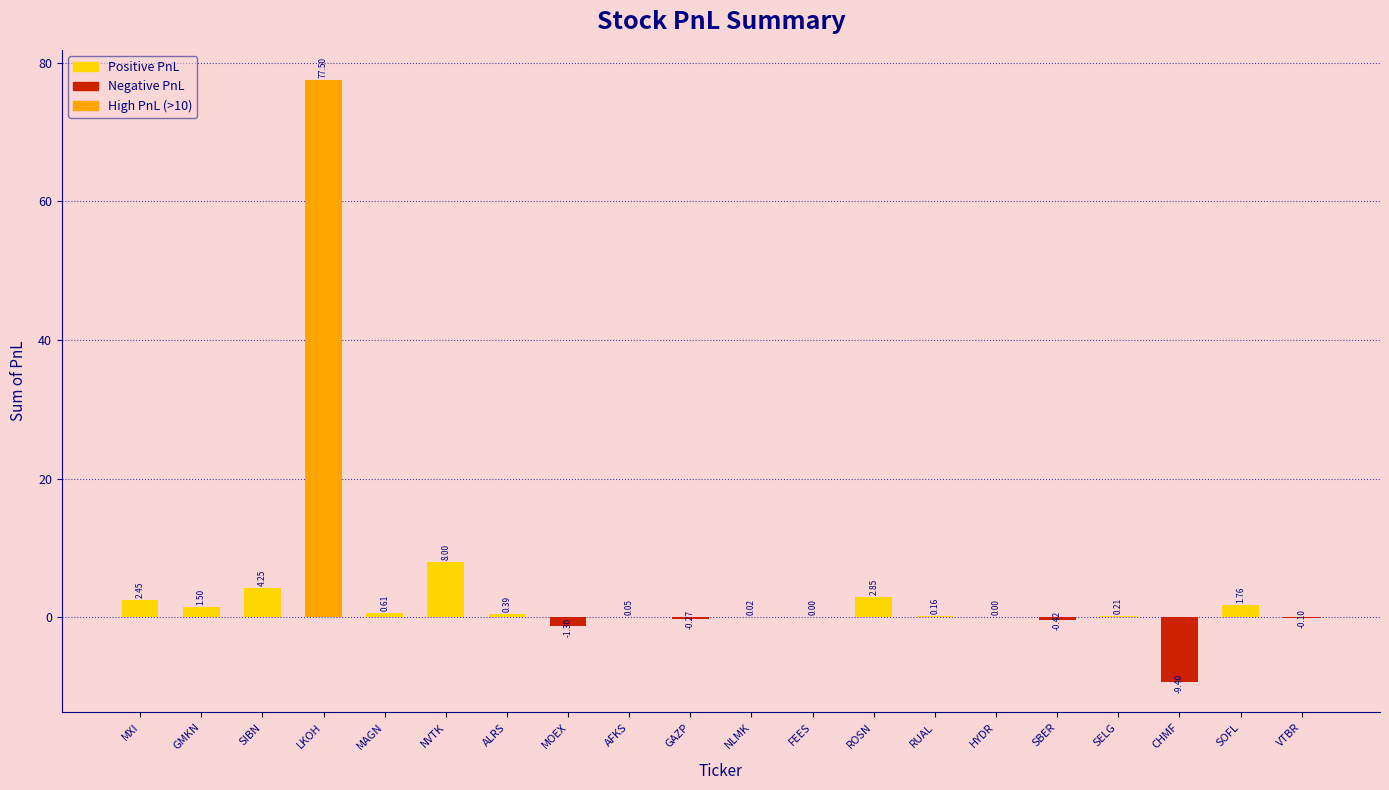

At which label does the data first exceed 0?

MXI